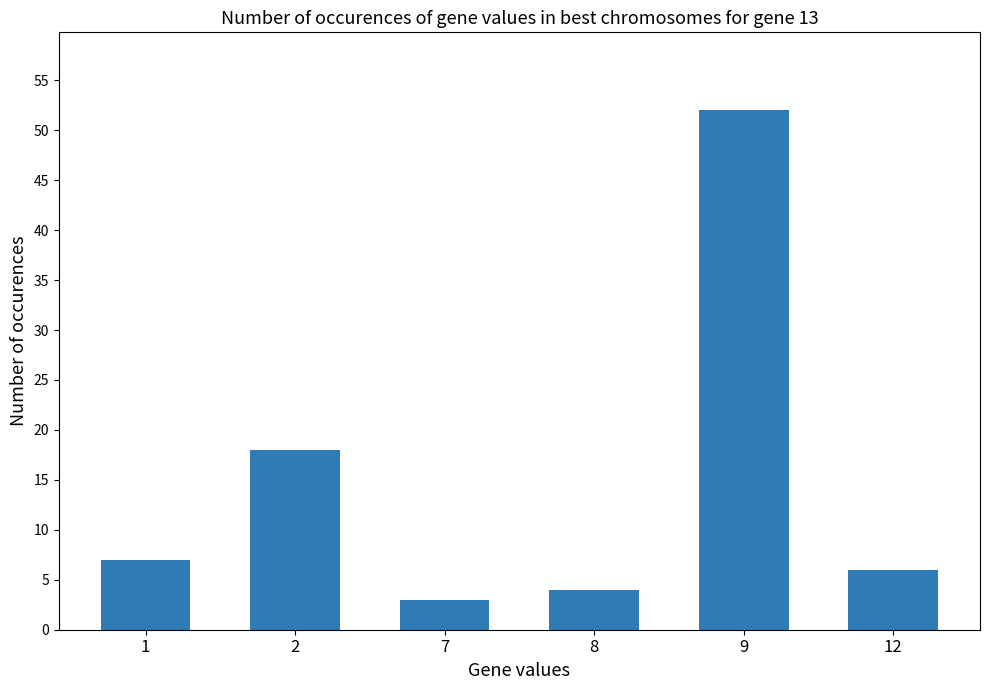

List the labels in order of value, largest first.

9, 2, 1, 12, 8, 7